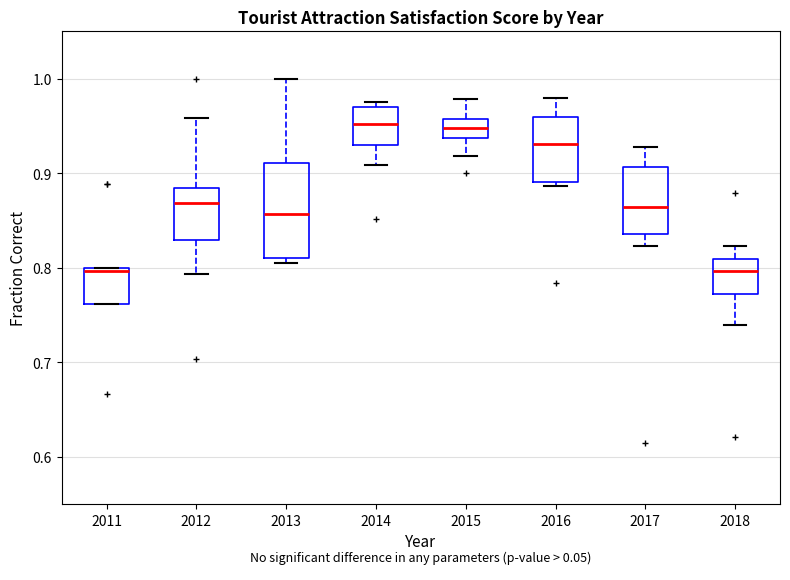

Which box is the tallest, from its lower edge to its upper edge?

2013